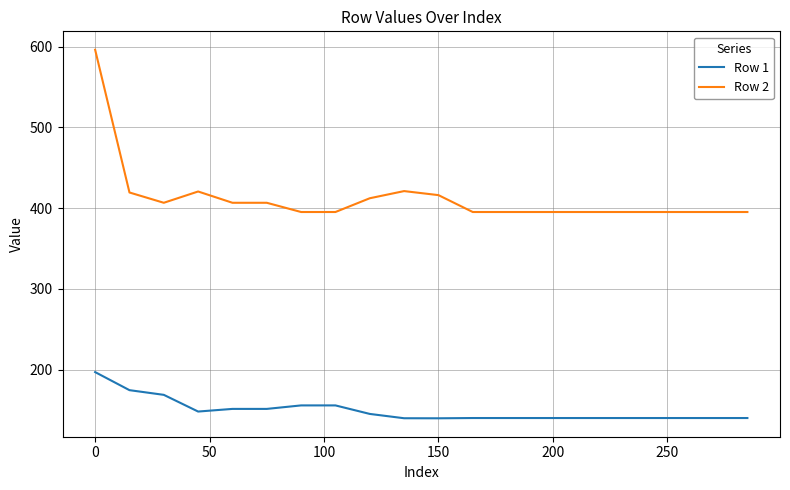

What is the difference between the maximum and minimum values in the Row 2 series?

201.1